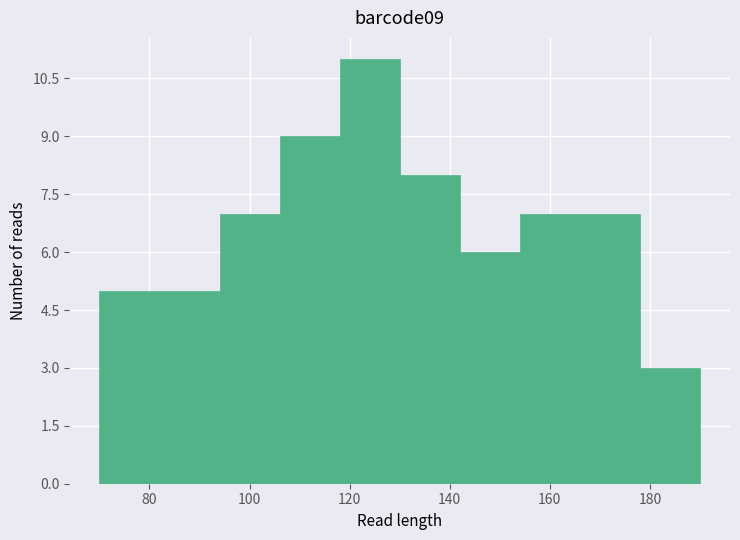

Reading left to right, list every bar in this chart as the range it spans on the x-axis followed by its height. The values are not printed on the chart, so give them approximately, as read against the axis.

70 to 82: 5
82 to 94: 5
94 to 106: 7
106 to 118: 9
118 to 130: 11
130 to 142: 8
142 to 154: 6
154 to 166: 7
166 to 178: 7
178 to 190: 3